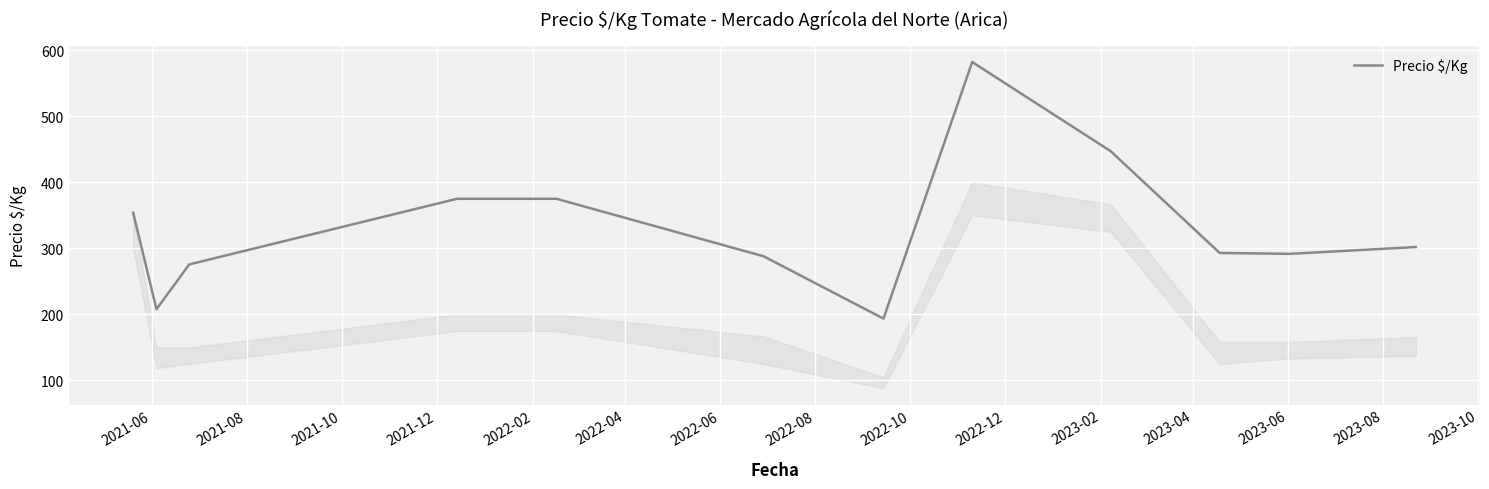

What is the greatest value displayed?

582.0